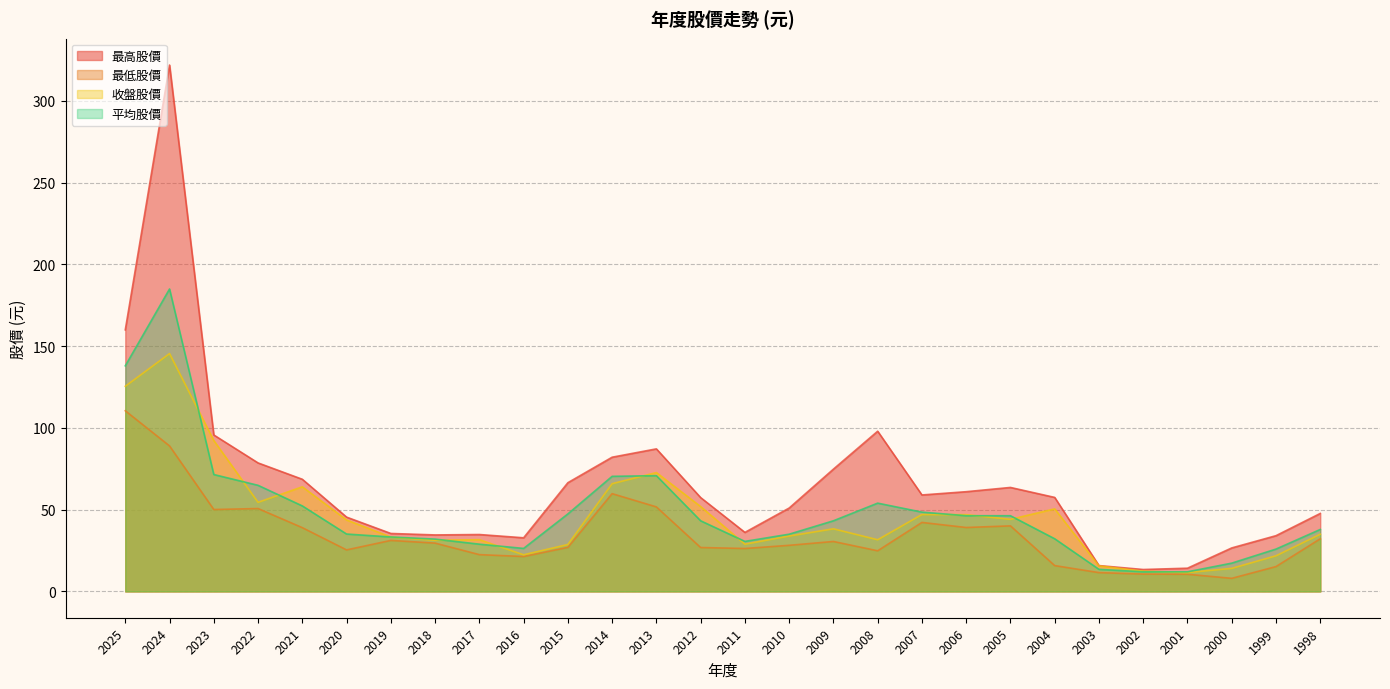

What is the difference between the 收盤股價 values at 2002 and 2011?

16.5